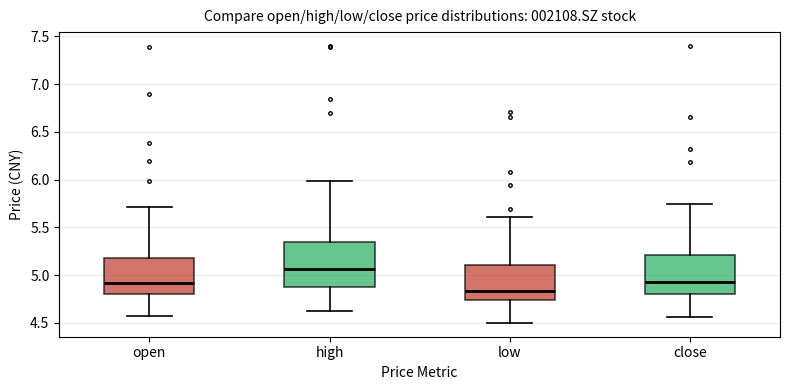

Reading left to right, read every box against the y-axis: the position of its median line, the range the box covers, and the ends of its whiskers. The values are not printed on the chart, so give them approximately, as read against the axis.

open: median 4.90, box 4.80 to 5.20, whiskers 4.55 to 5.70
high: median 5.05, box 4.90 to 5.35, whiskers 4.60 to 6.00
low: median 4.85, box 4.75 to 5.10, whiskers 4.50 to 5.60
close: median 4.95, box 4.80 to 5.20, whiskers 4.55 to 5.75